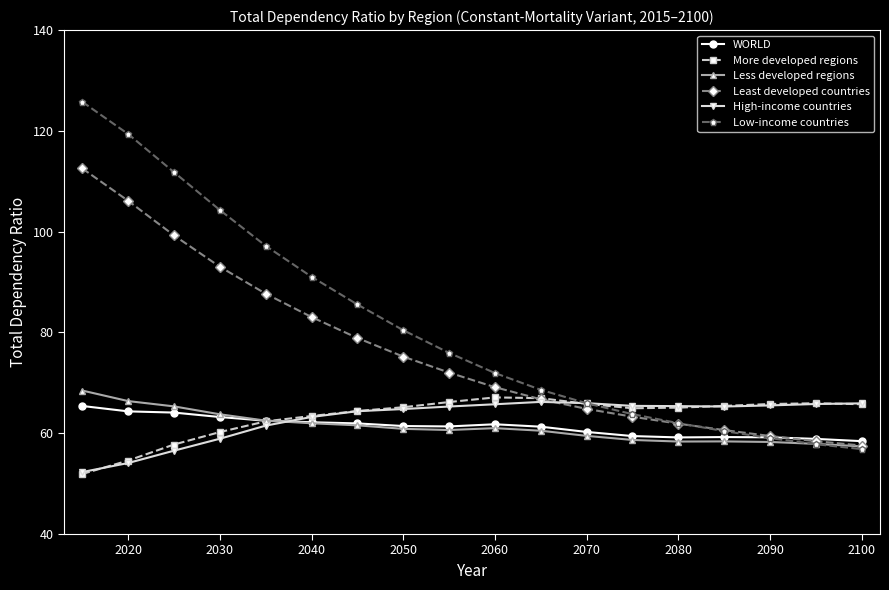

After their last crossing, which series has the higher values: Low-income countries or WORLD?

WORLD